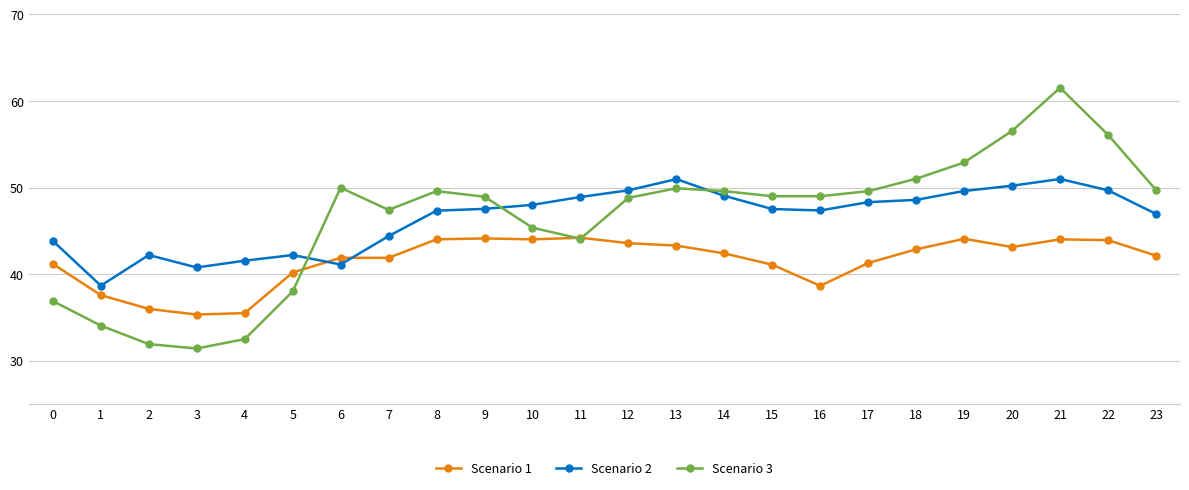

What is the spread (max minus min) of values at 22?

12.2